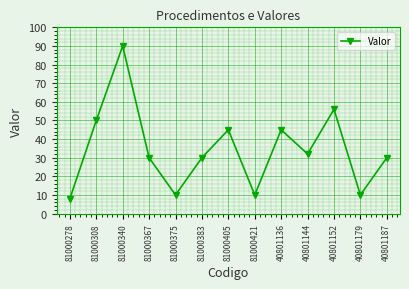

Where is the data nearest to the value 49?

81000308